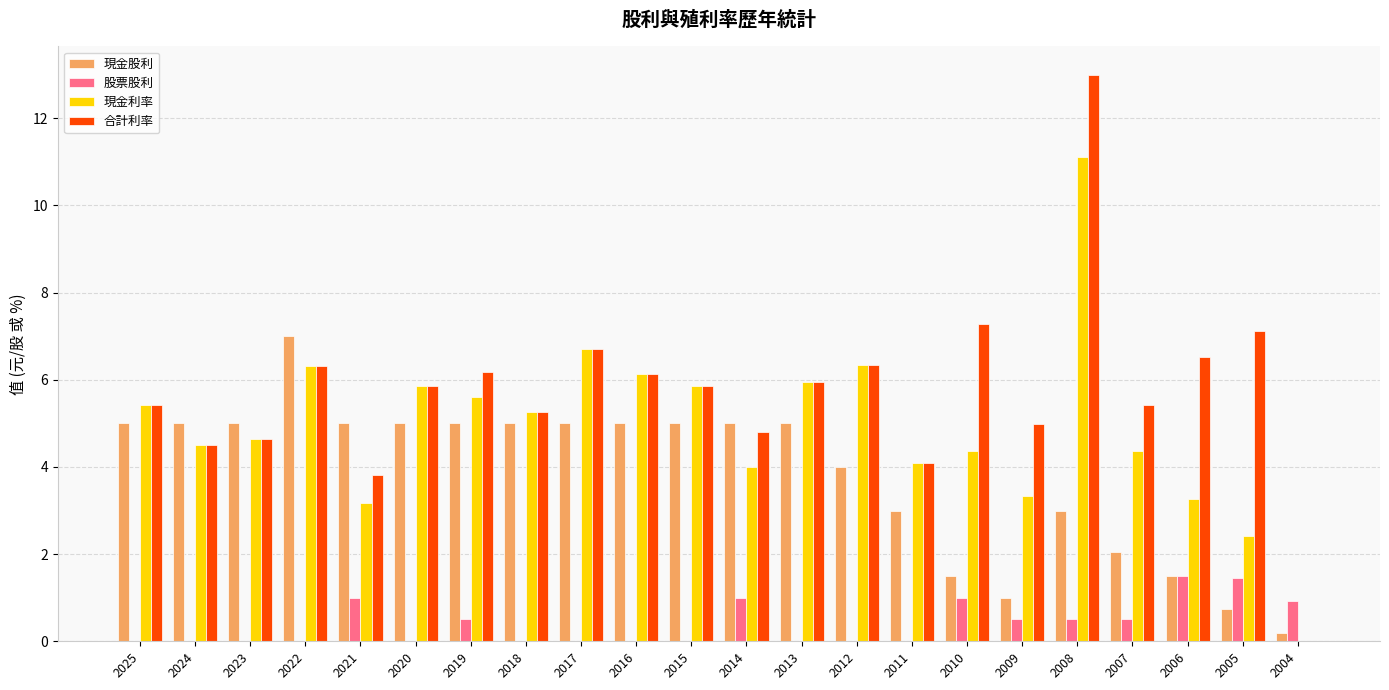

What is the sum of the 現金利率 values at 2009 and 2017?

10.0